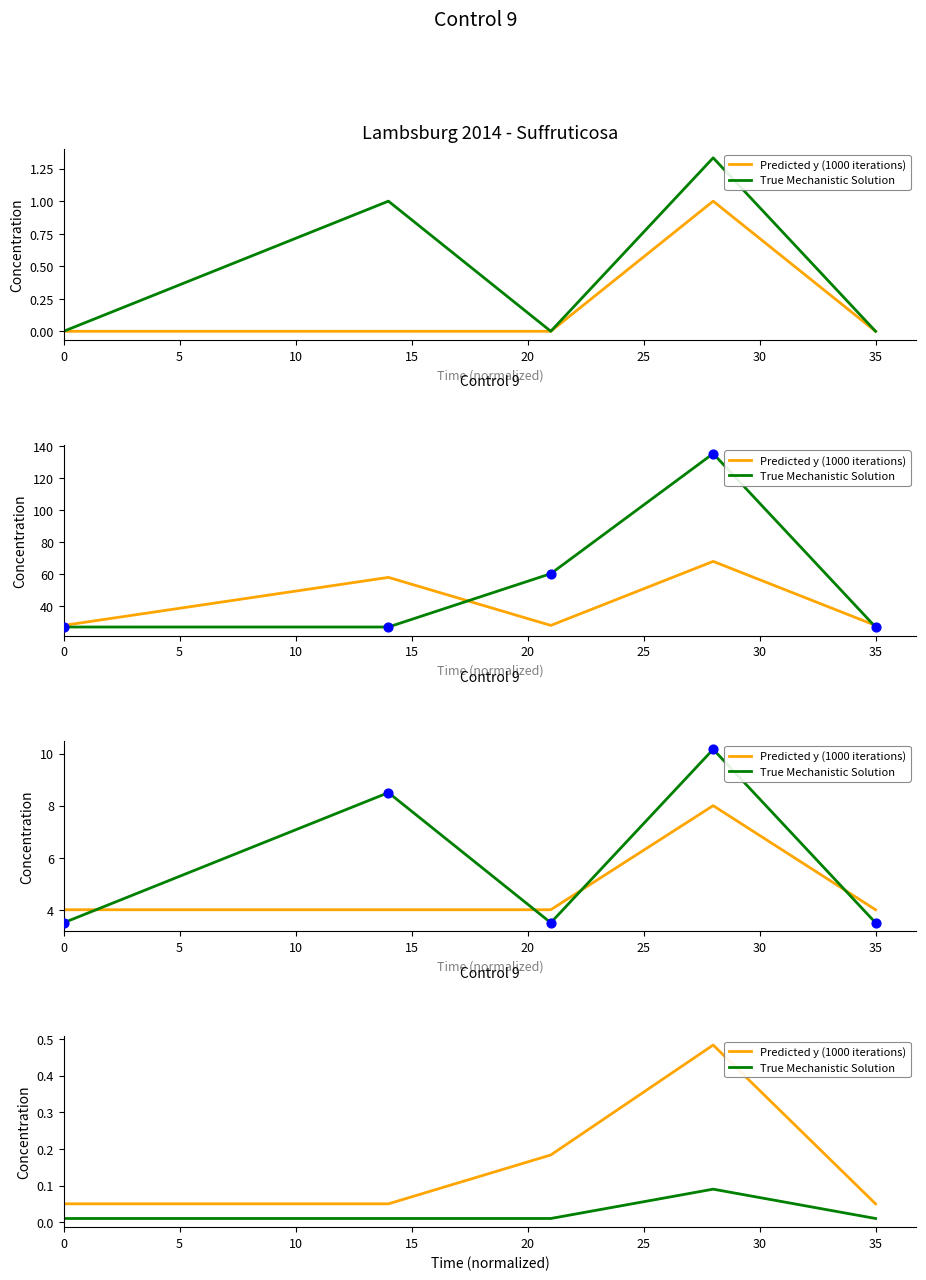

At how many categories does at least one series exceed 0?

5